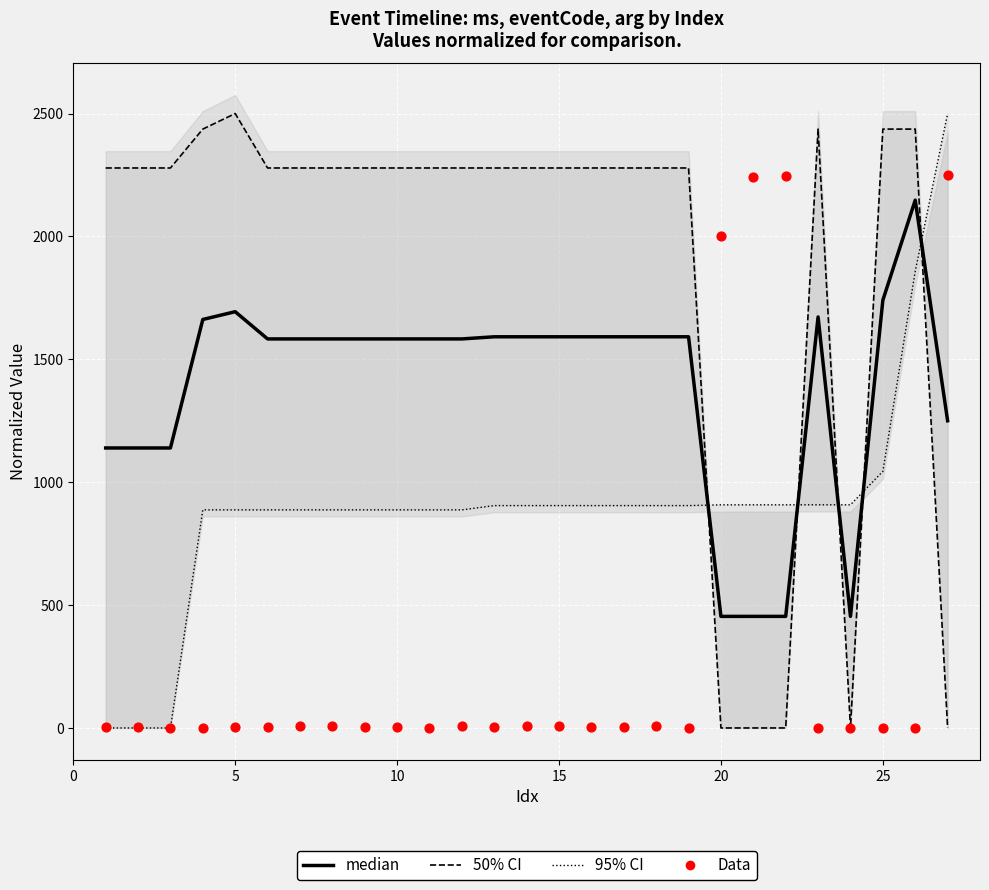

Which series contains the lowest Y value?

95% CI